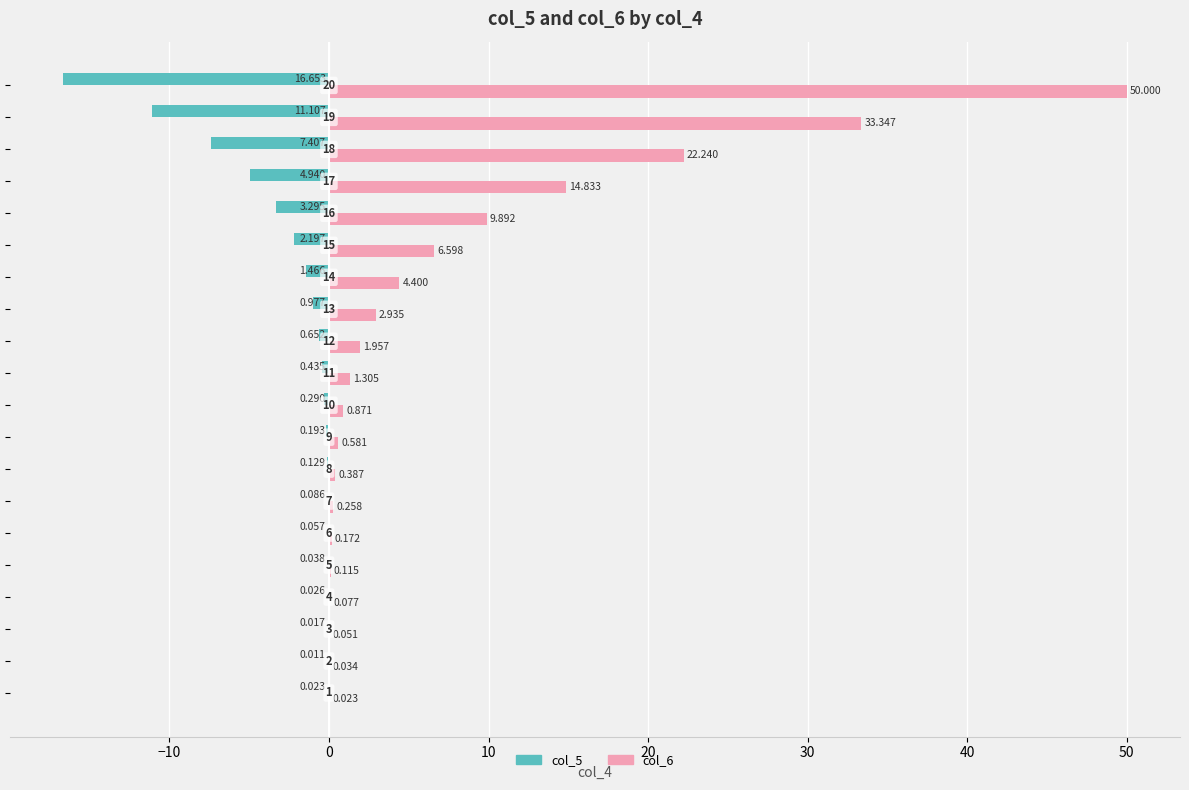

Rank the series by their average value, from lowest to highest.

col_5, col_6